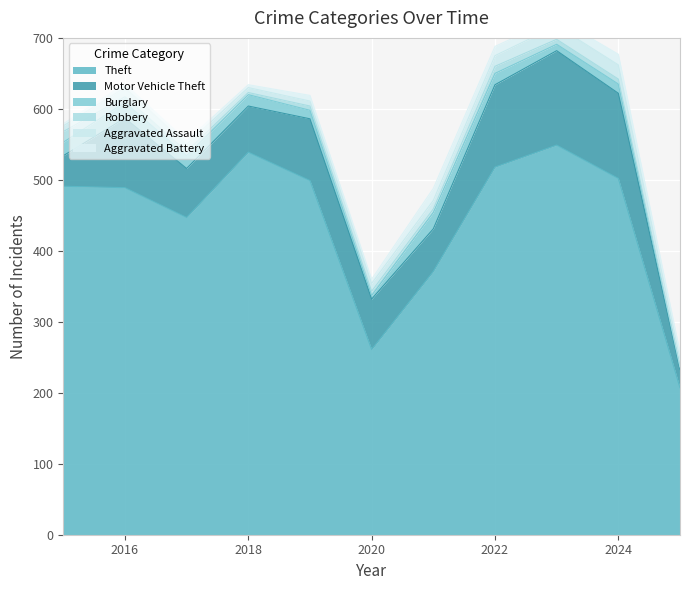

True or false: Motor Vehicle Theft and Aggravated Assault cross at least once.

False